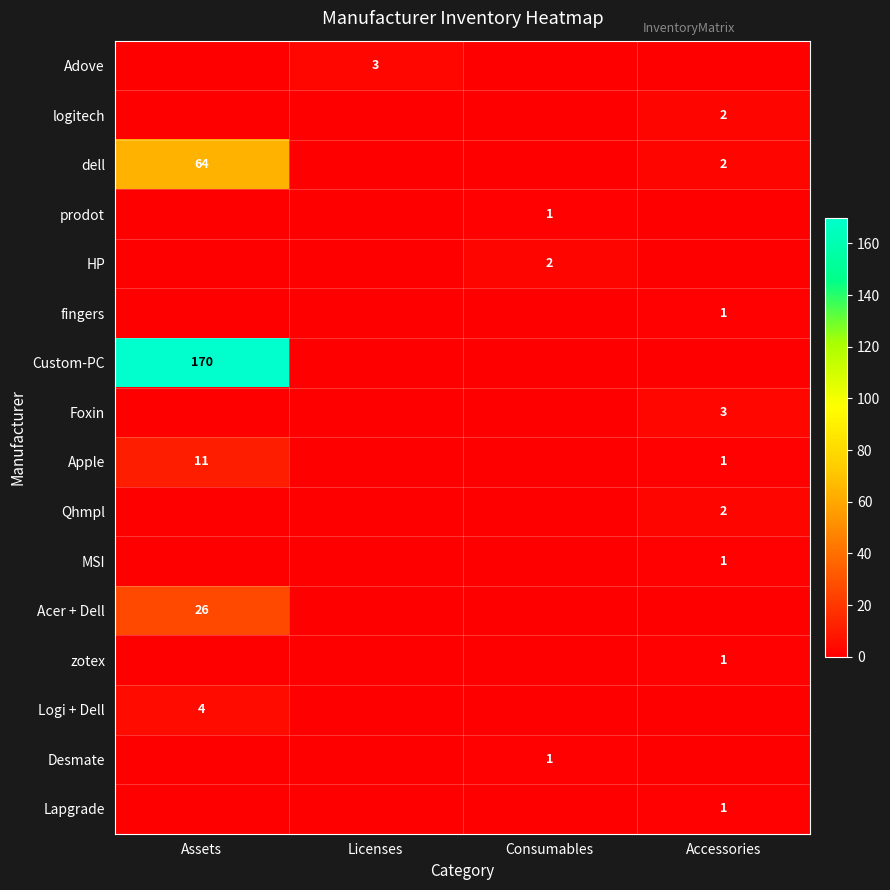

The value of dell at Assets is 23. True or false?

False